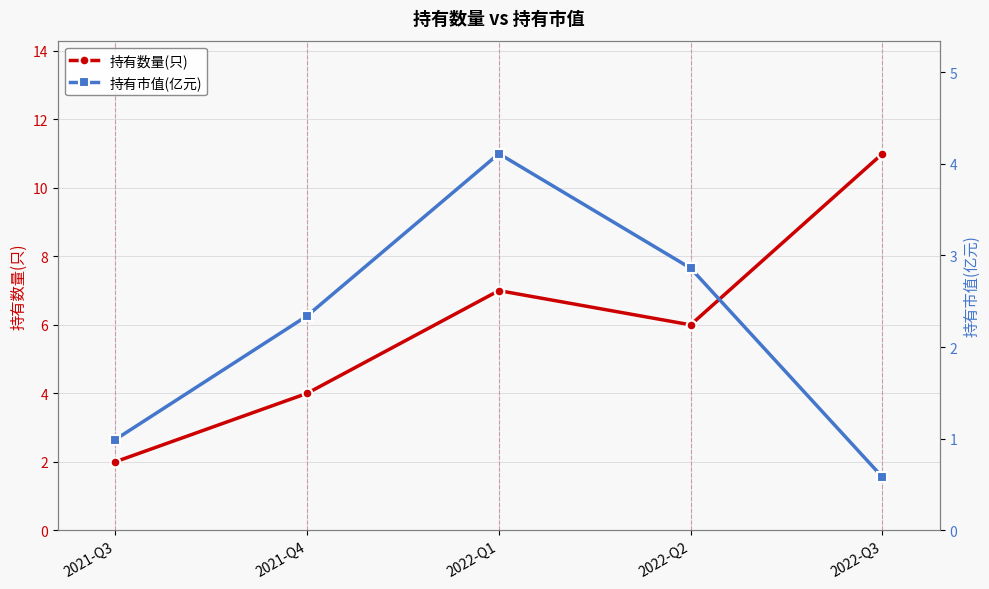

How many values in the 持有数量(只) series exceed 6?

2